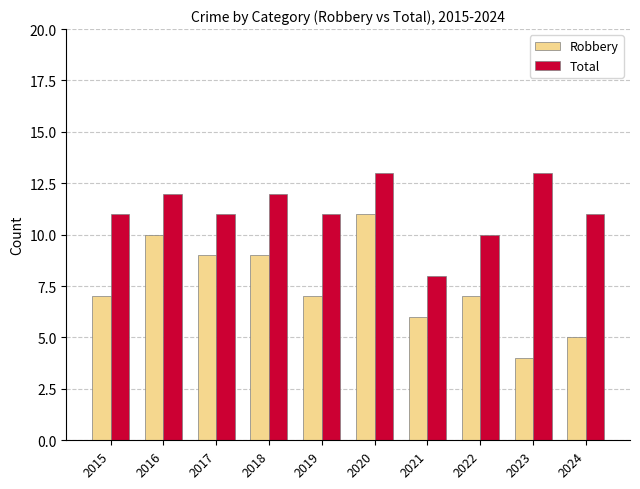

What is the difference between the maximum and minimum values in the Total series?

5